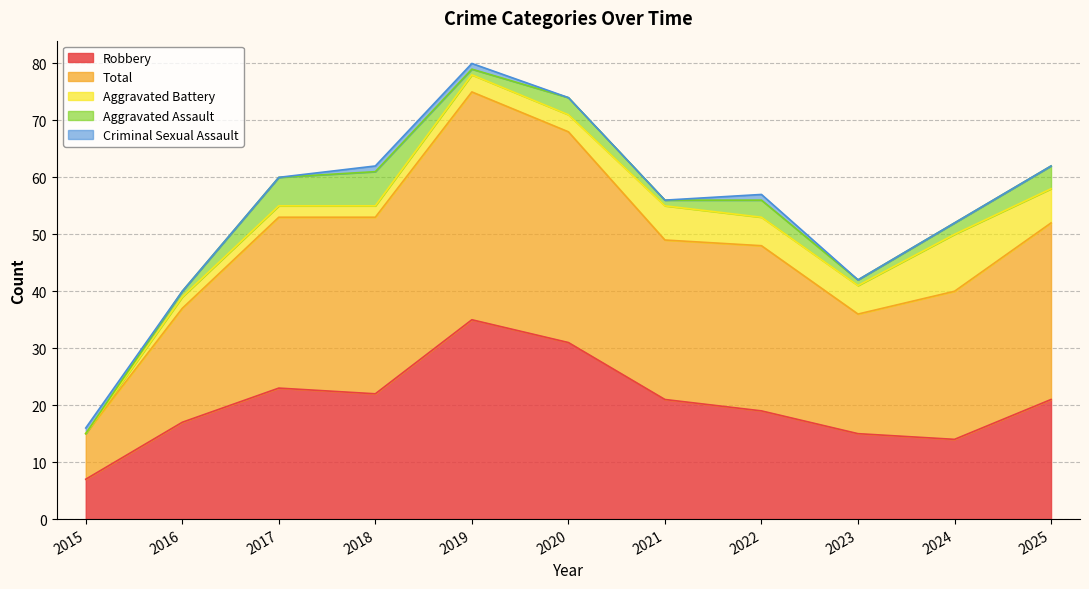

What is the spread (max minus min) of values at 2015?

8